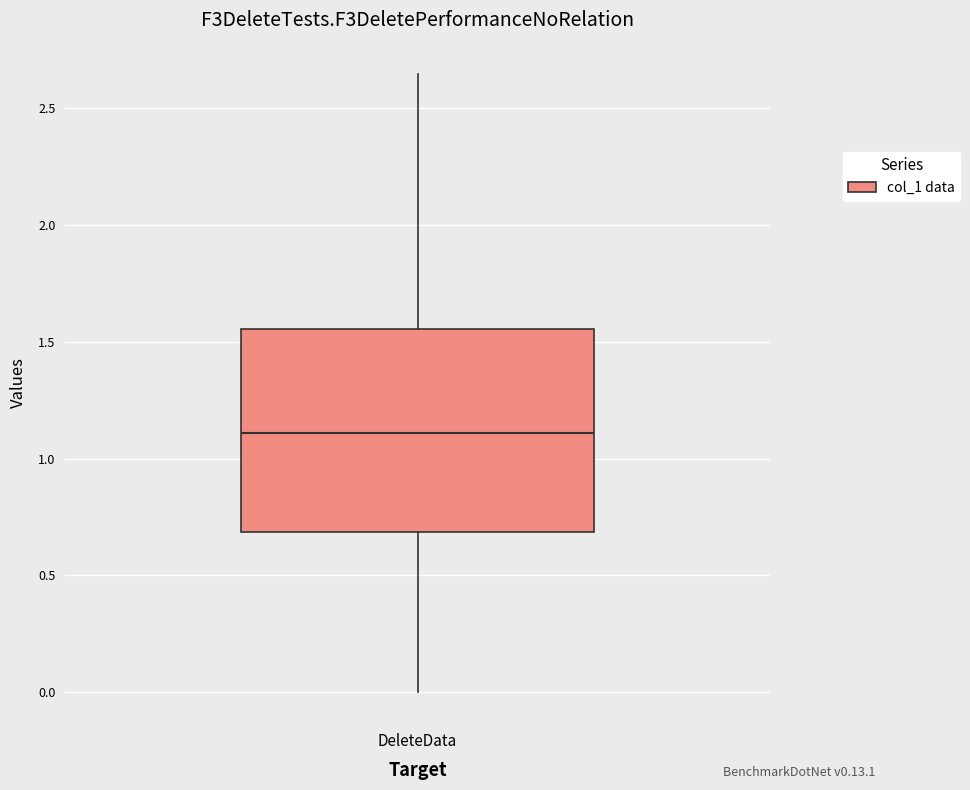

Read this box plot against the y-axis: the position of the median line, the range covered by the box, and the ends of both whiskers. The values are not printed on the chart, so give them approximately, as read against the axis.

median 1.10, box 0.70 to 1.55, whiskers 0.00 to 2.65